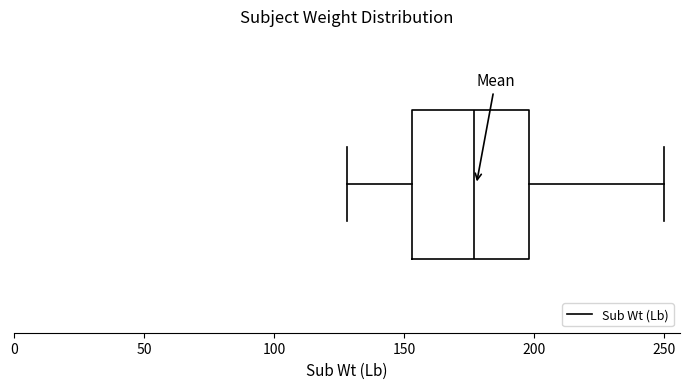

Where is the right edge of the box on the x-axis? The values are not printed on the chart, so give them approximately, as read against the axis.

200